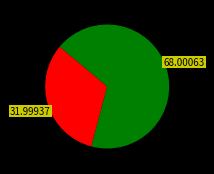

Is there a majority slice in this chart?

Yes